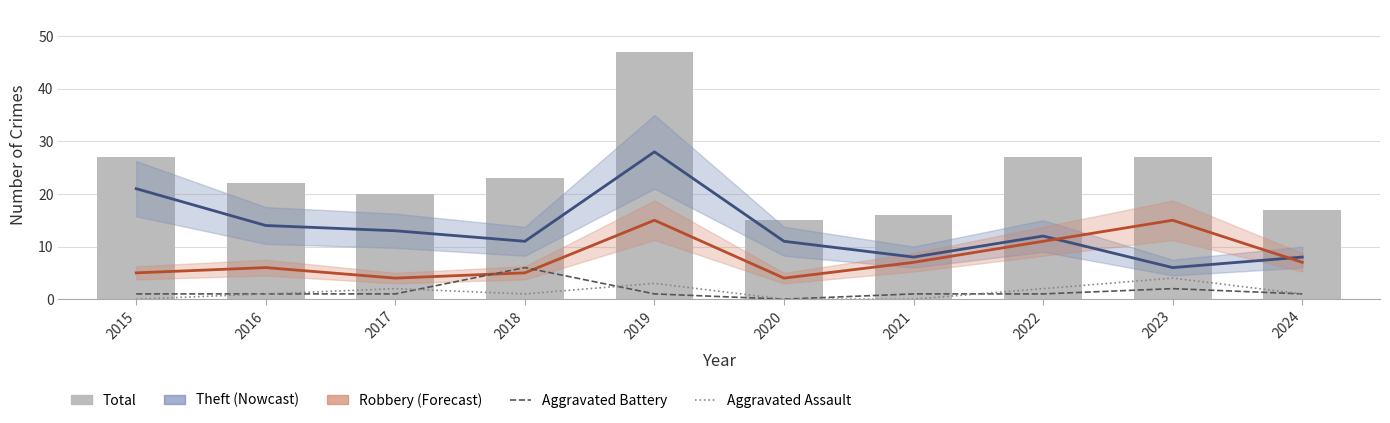

Where does the Robbery (estimate) series first go above 7?

2019